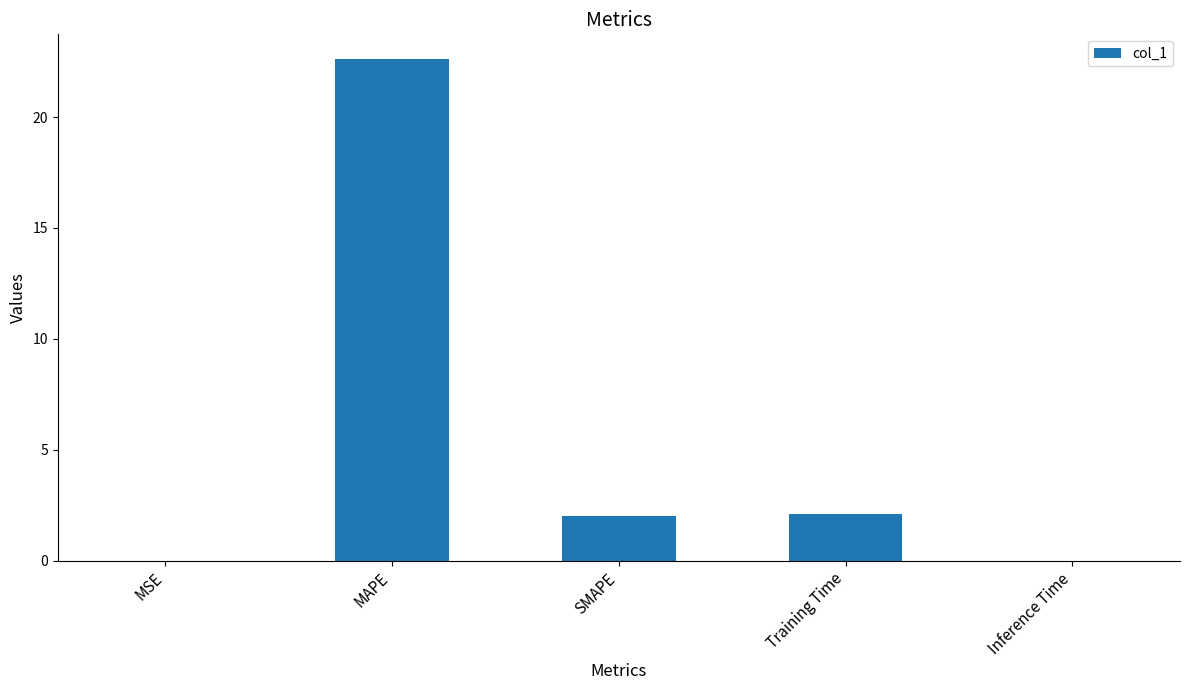

Between Training Time and MAPE, which is larger?

MAPE